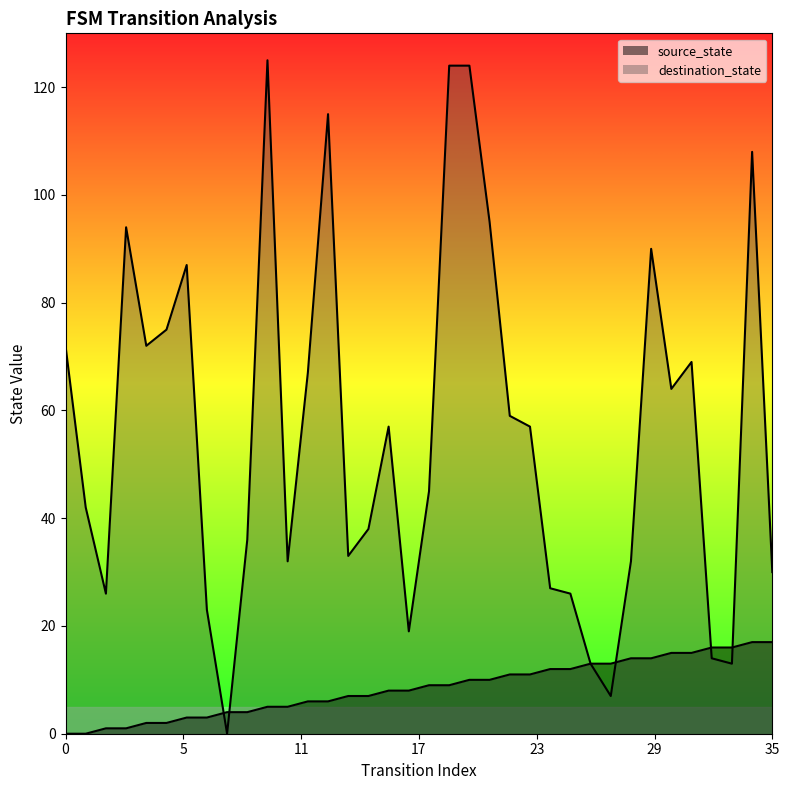

Which series has the largest total across all categories?

destination_state